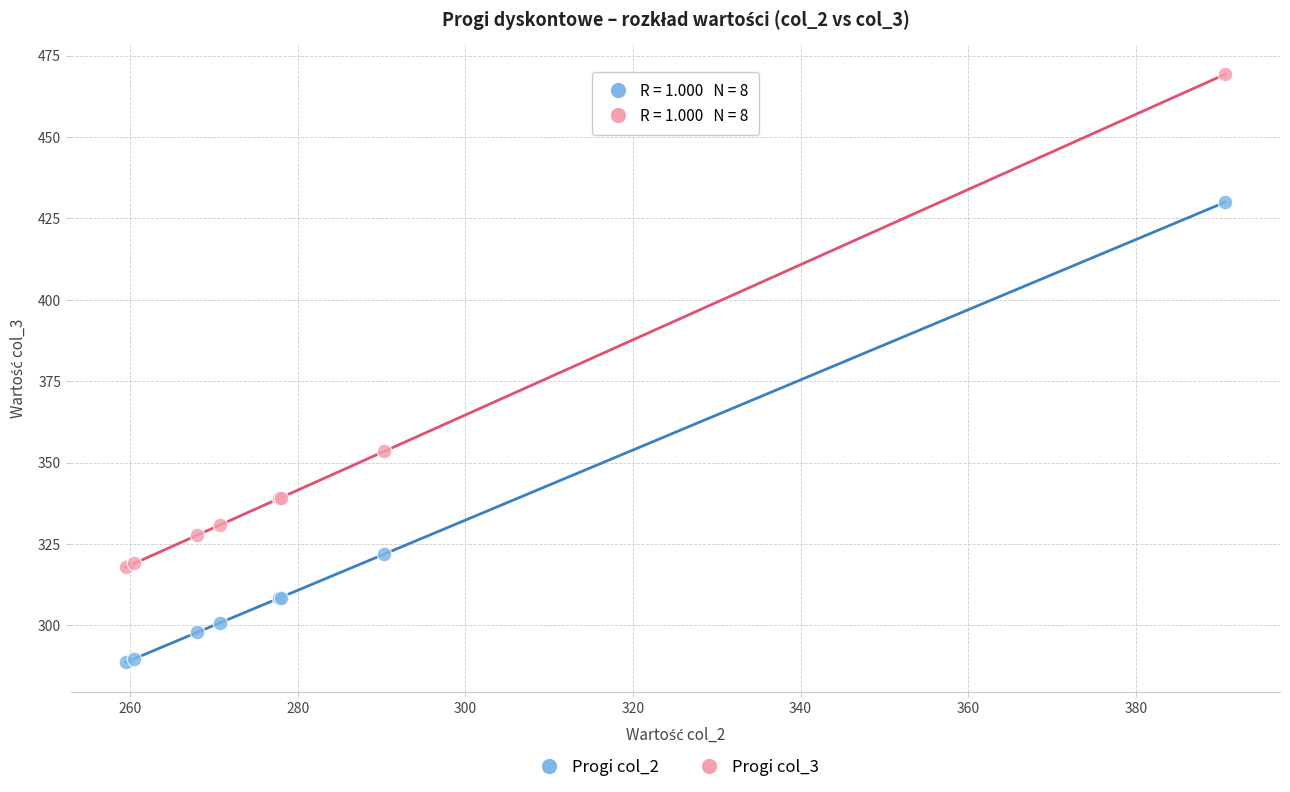

What are all the series names shown in the legend?

Progi col_2, Progi col_3